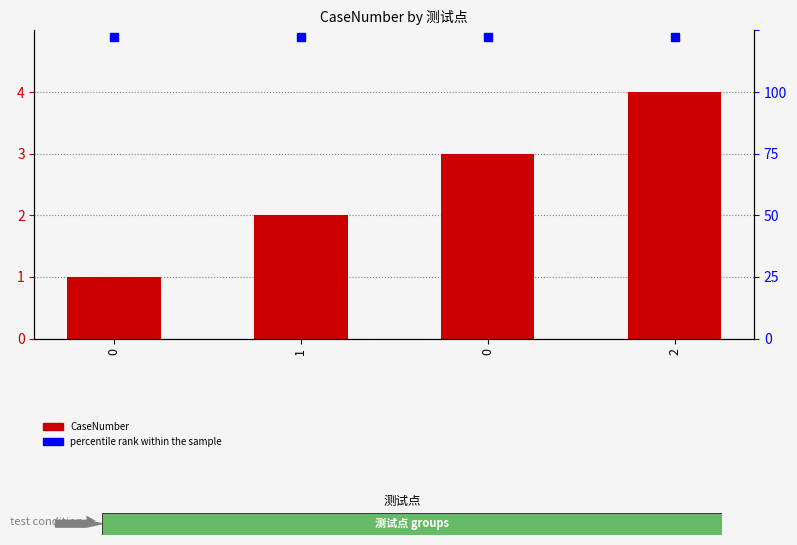

The chart shows a value of 1 at 1. True or false?

False